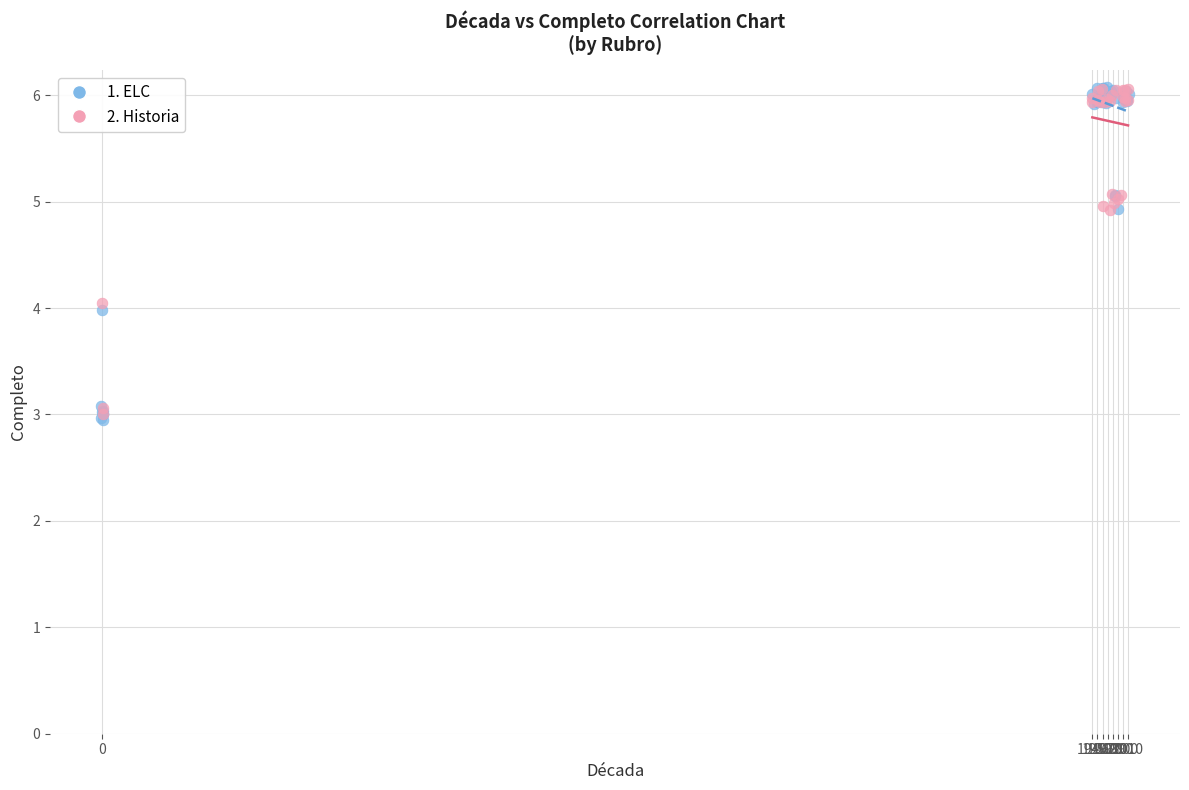

Which series has the widest spread of Y values?

1. ELC